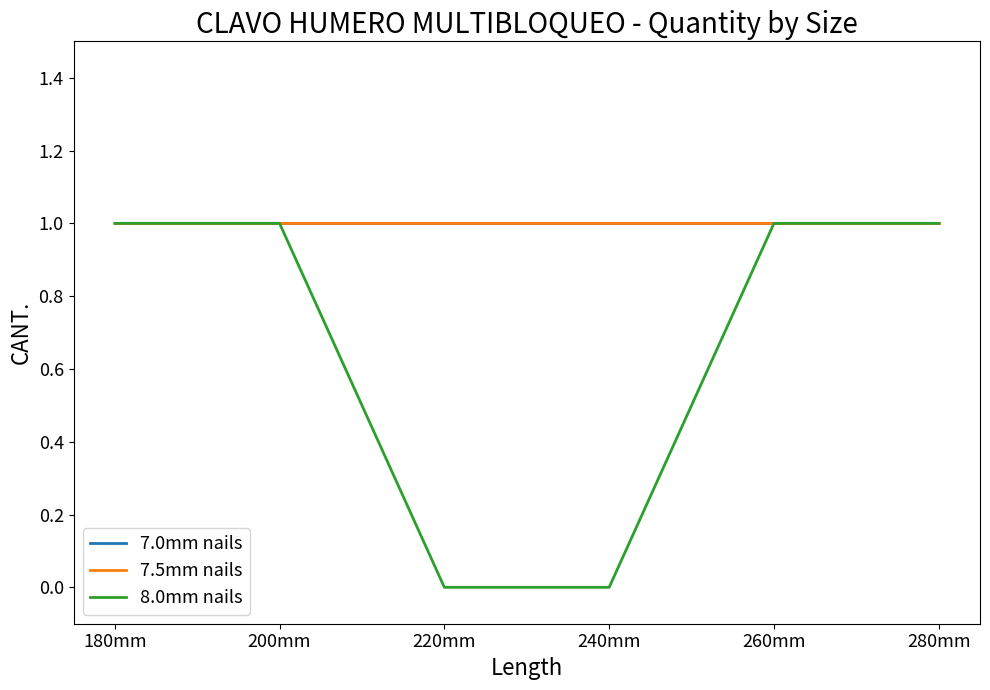

Reading left to right, extract all data points from this chart.

7.0mm nails: 1	1	1	1	1	1
7.5mm nails: 1	1	1	1	1	1
8.0mm nails: 1	1	0	0	1	1